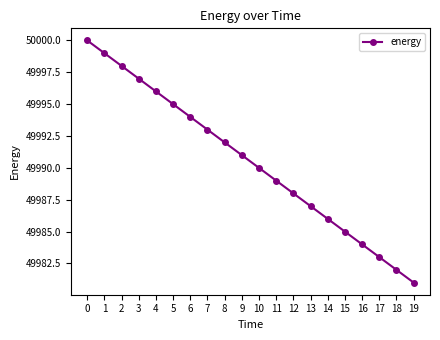

Reading left to right, extract all data points from this chart.

50000	49999	49998	49997	49996	49995	49994	49993	49992	49991	49990	49989	49988	49987	49986	49985	49984	49983	49982	49981